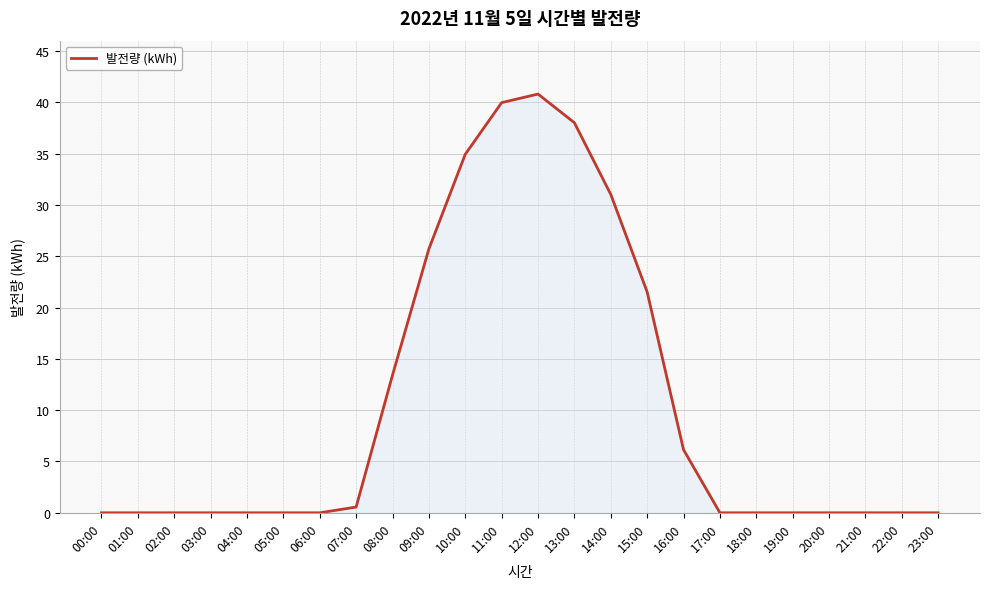

What is the difference between the values at 11:00 and 07:00?

39.4